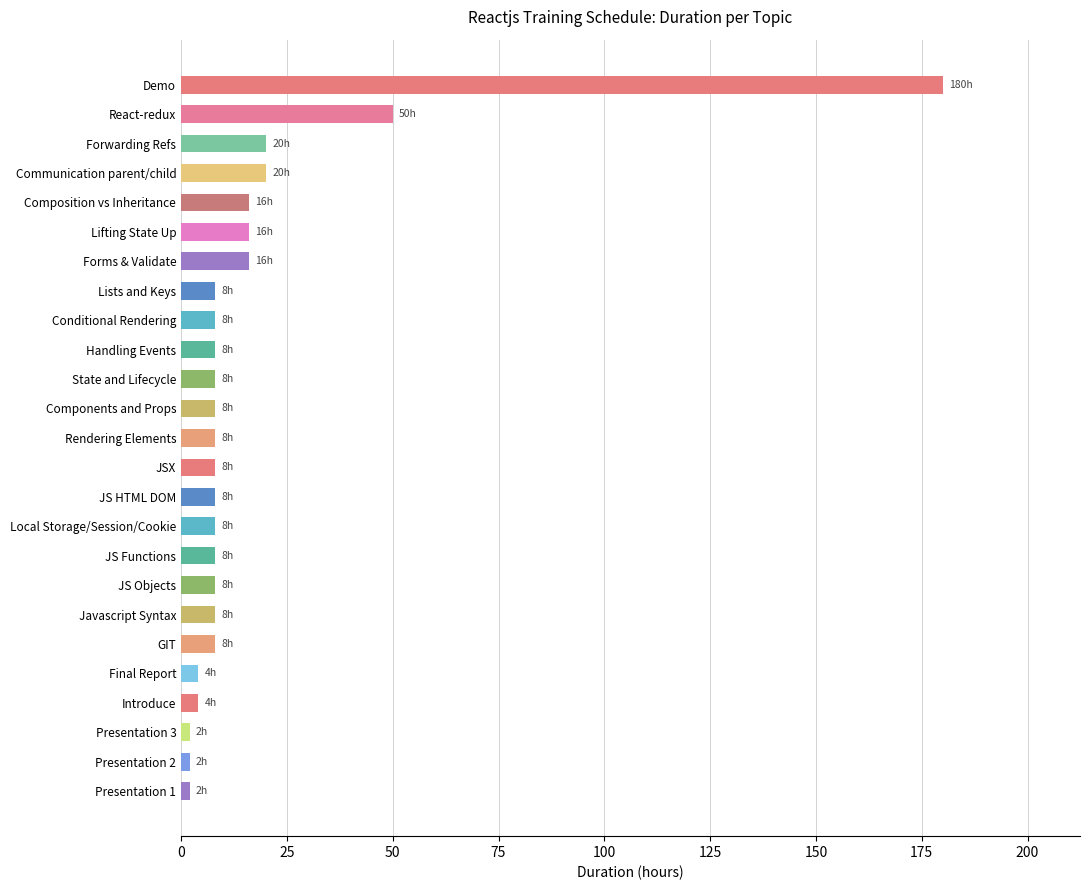

Is it true that the value at JS HTML DOM is 8?

True